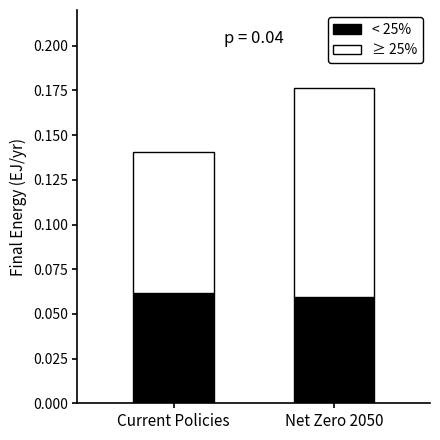

At which category is the sum across all series the highest?

Net Zero 2050